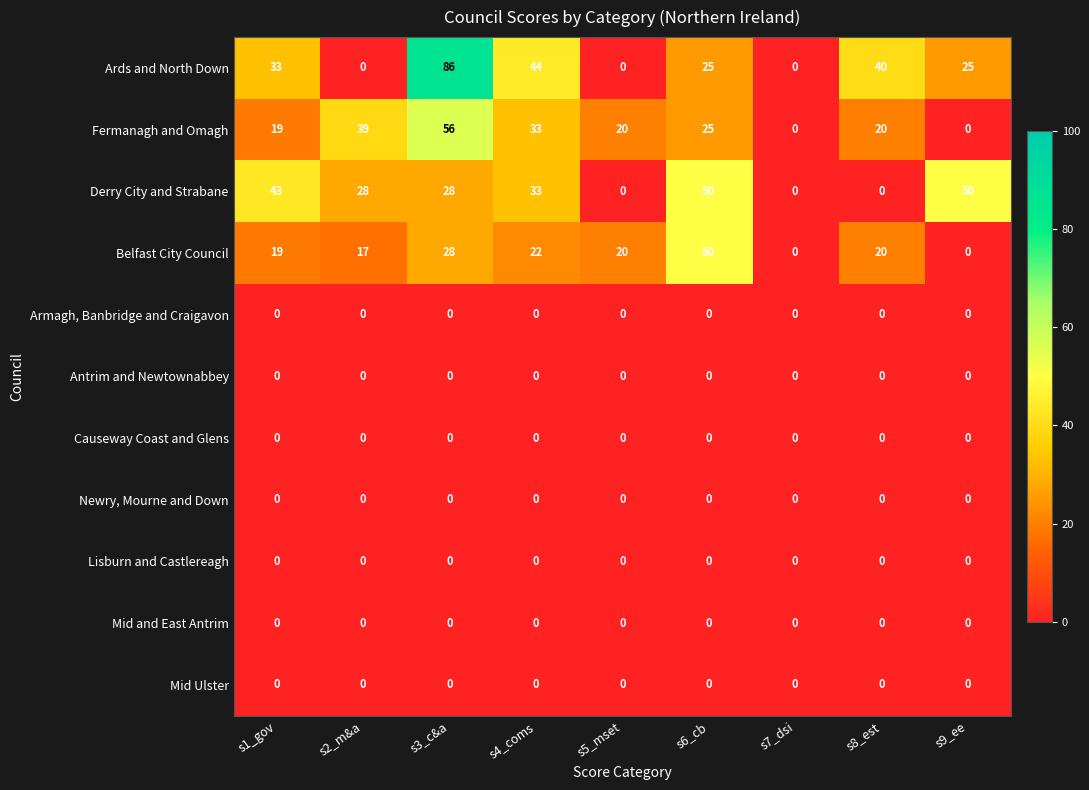

Which label corresponds to the largest value in the chart?

s3_c&a